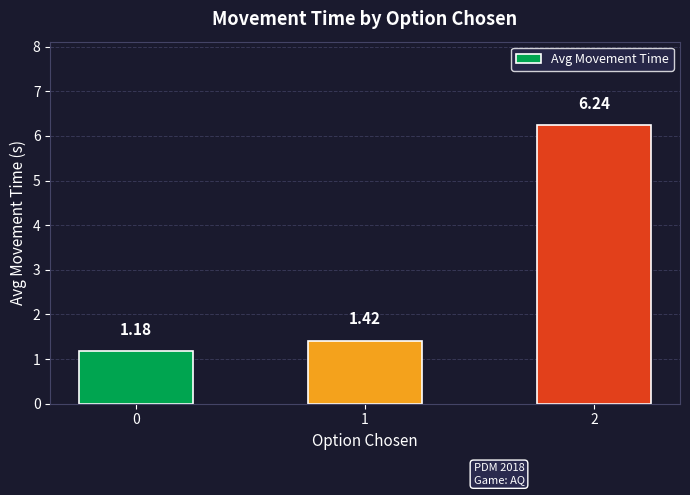

Between 0 and 1, which is larger?

1